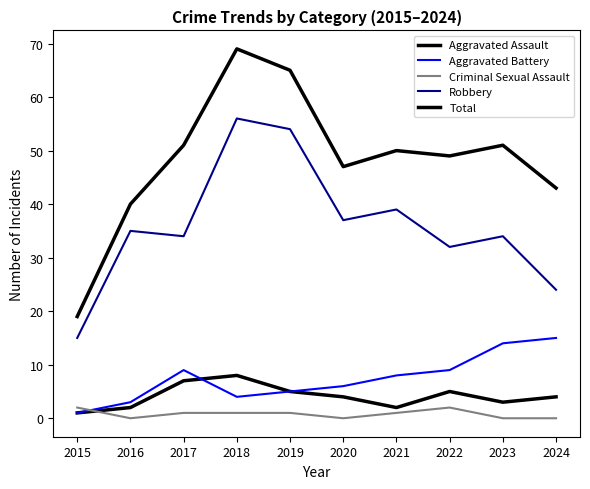

How many lines are shown in the chart?

5